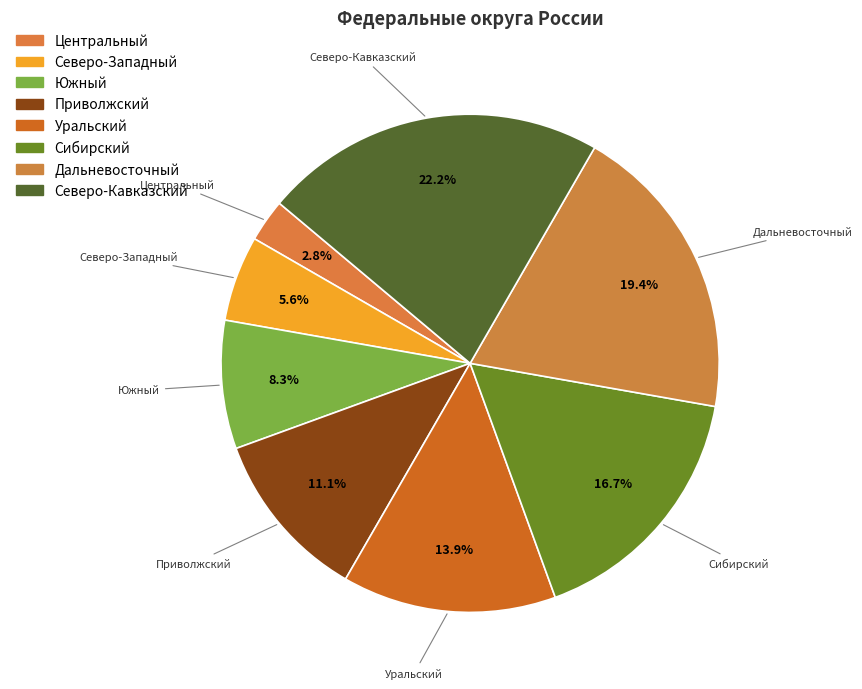

Rank the categories by value from highest to lowest.

Северо-Кавказский, Дальневосточный, Сибирский, Уральский, Приволжский, Южный, Северо-Западный, Центральный